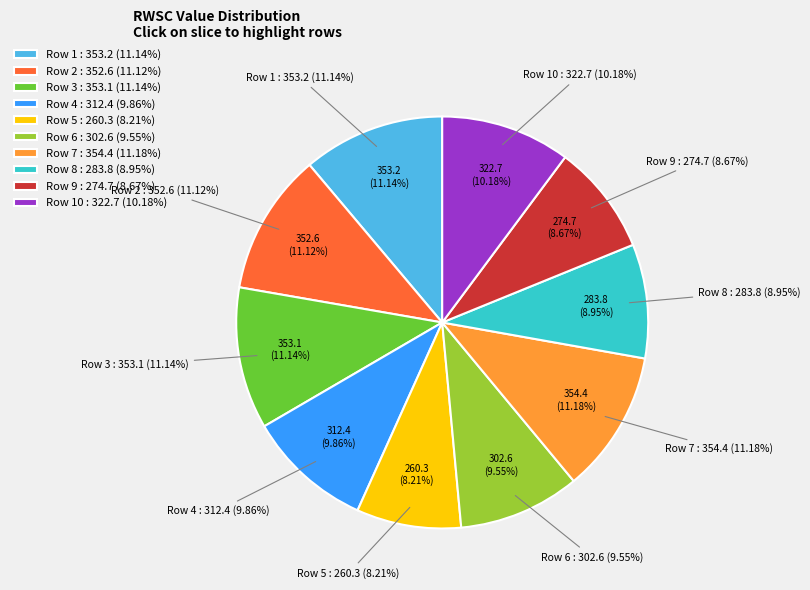

Is the sum of Row 8 and Row 3 greater than half?

No